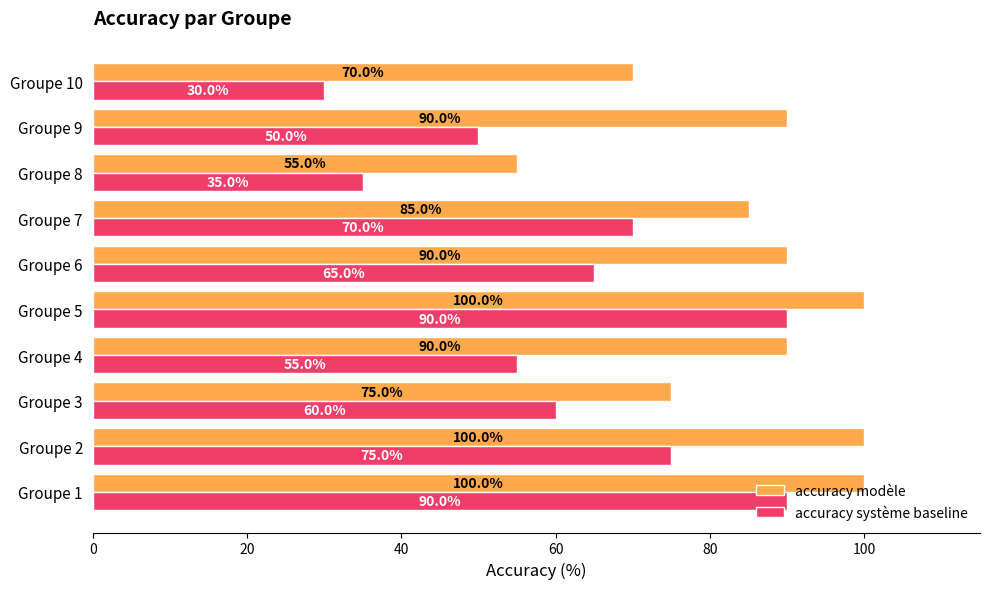

What is the difference between the highest and lowest values at Groupe 2?

25